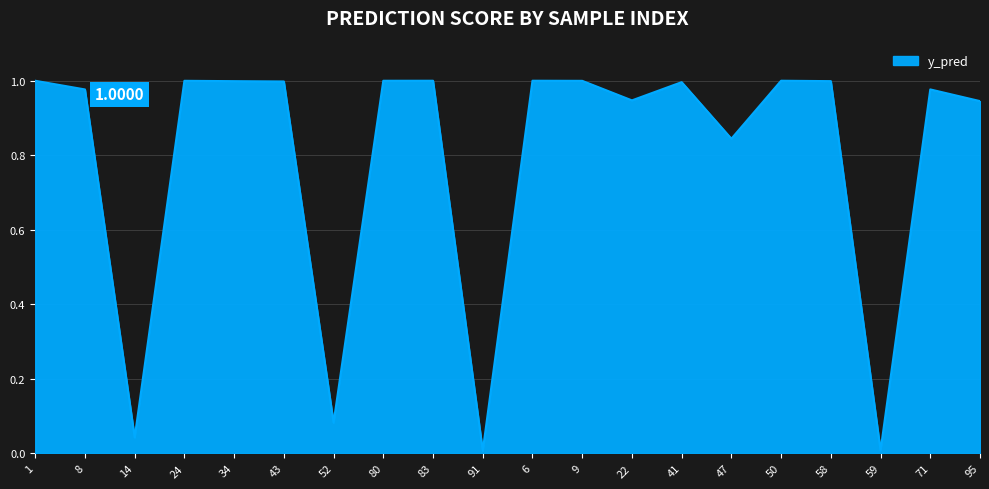

Which has a higher value, 14 or 80?

80